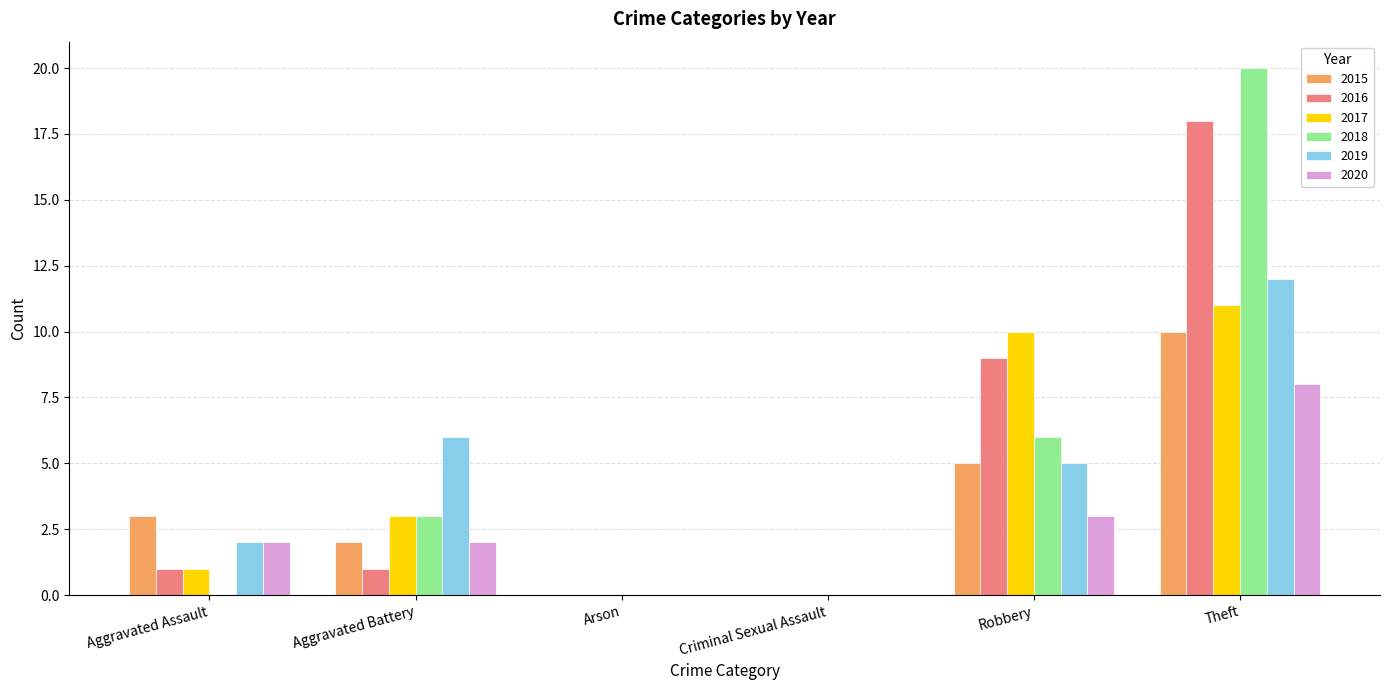

Count the number of data series in this chart.

6